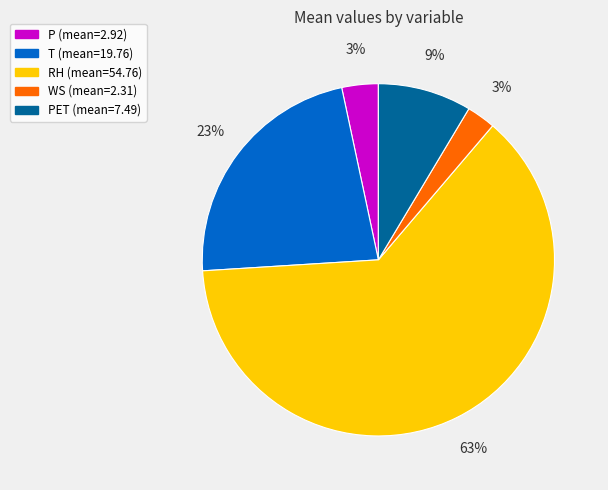

How many slices are in this pie chart?

5